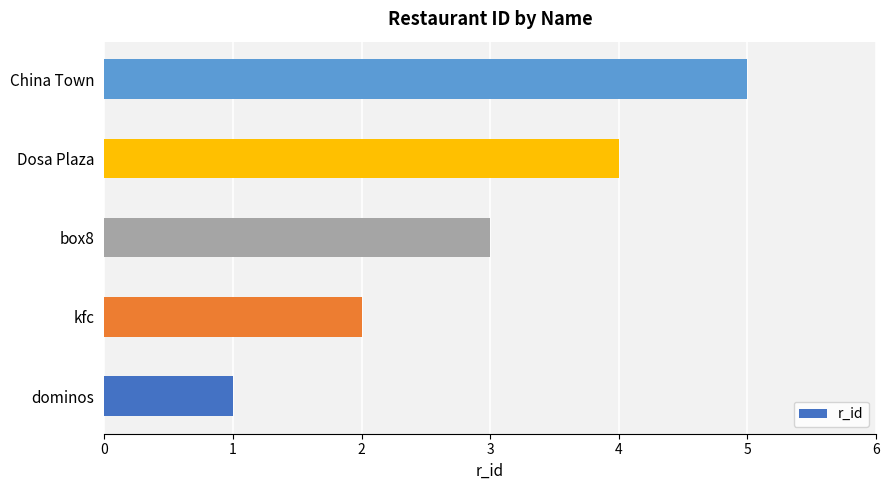

Are the bars horizontal?

Yes